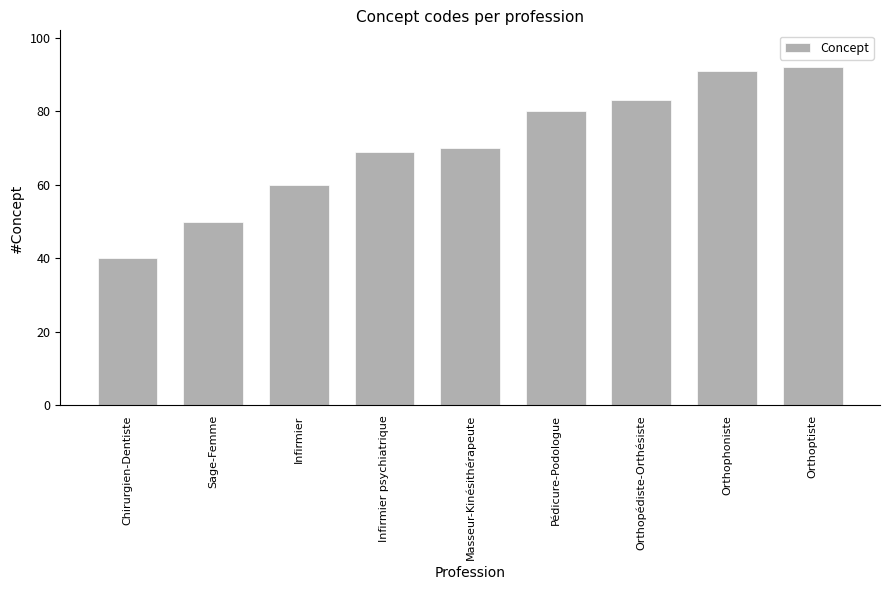

What is the value of the 4th bar from the left?

69